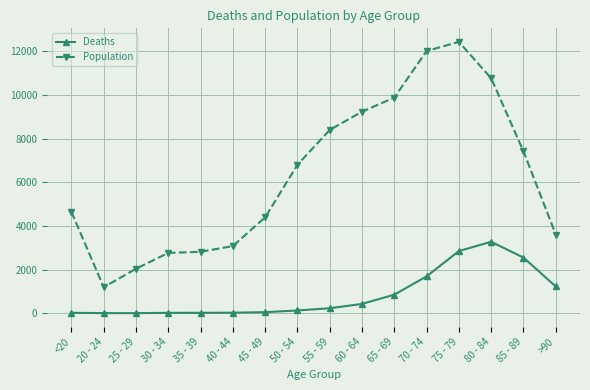

True or false: Population and Deaths cross at least once.

False